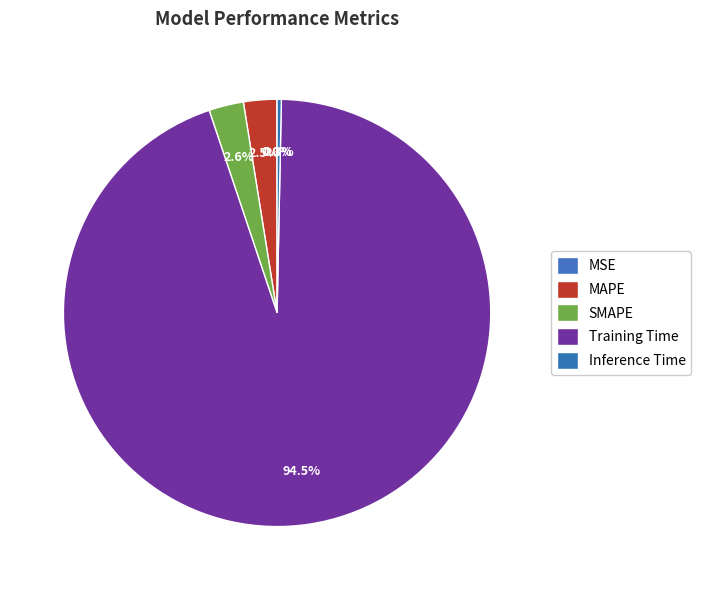

Between MAPE and SMAPE, which is larger?

SMAPE